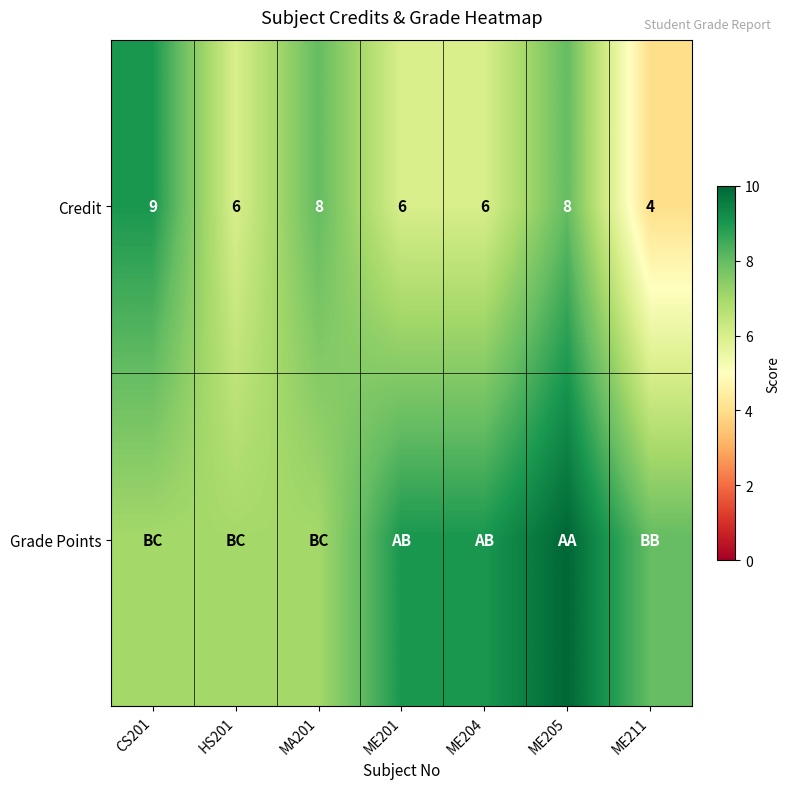

What is the difference between the maximum and second lowest values in the Credit series?

3